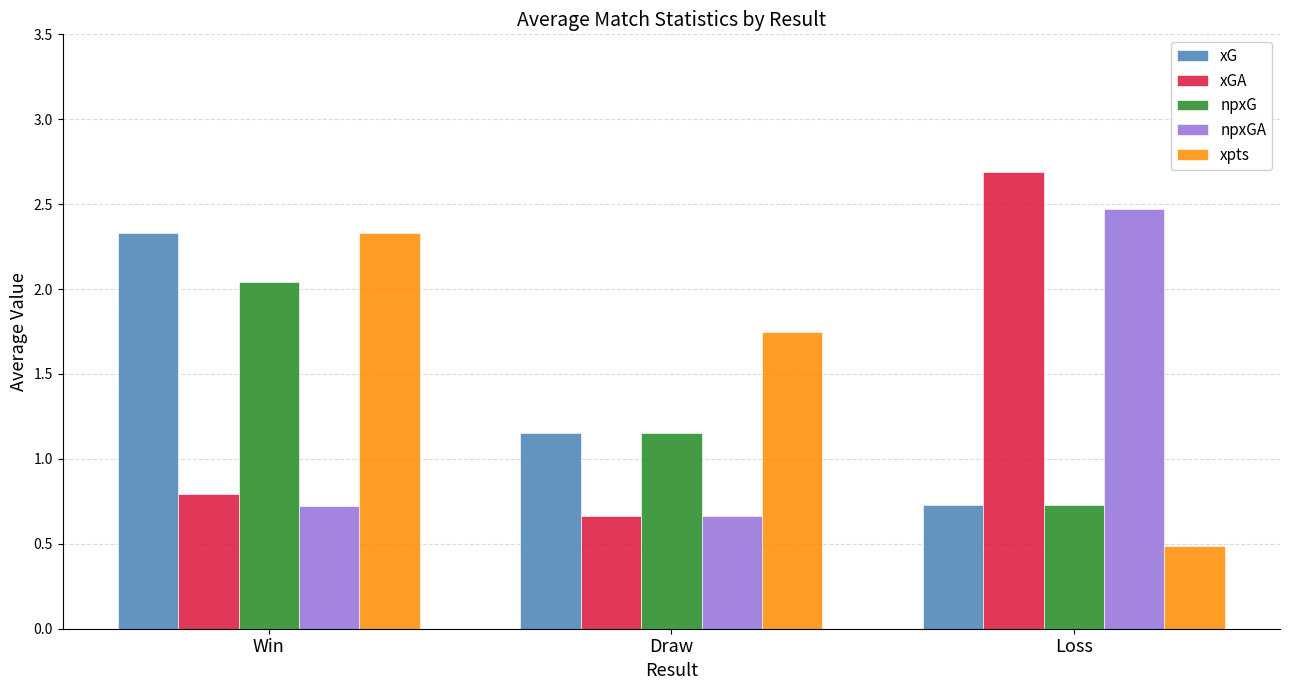

What is the total value across all series at Win?

8.2